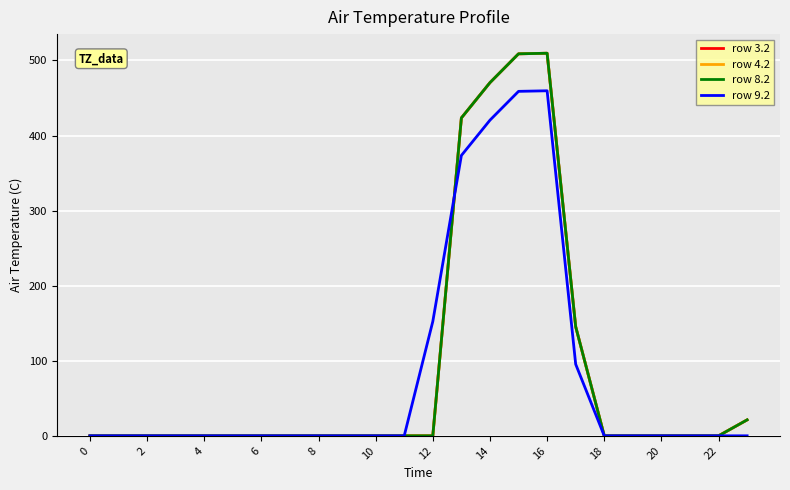

What is the maximum value for row 3.2?

509.6